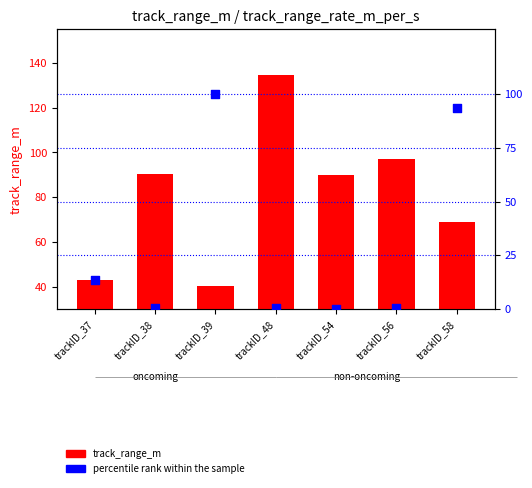

Which series contains the highest Y value?

track_range_m